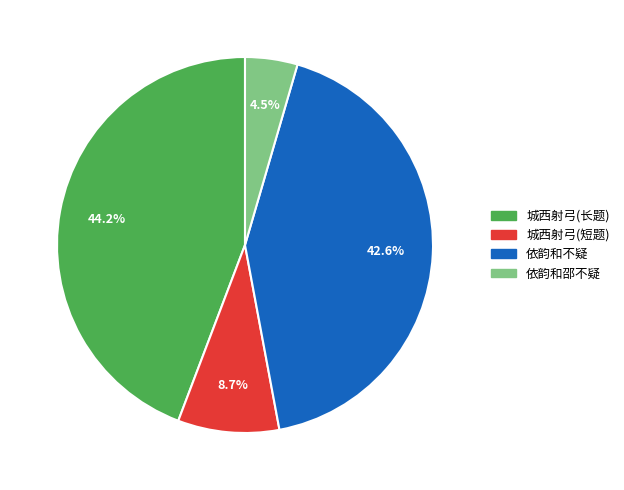

Is there any slice that represents more than half of the pie?

No